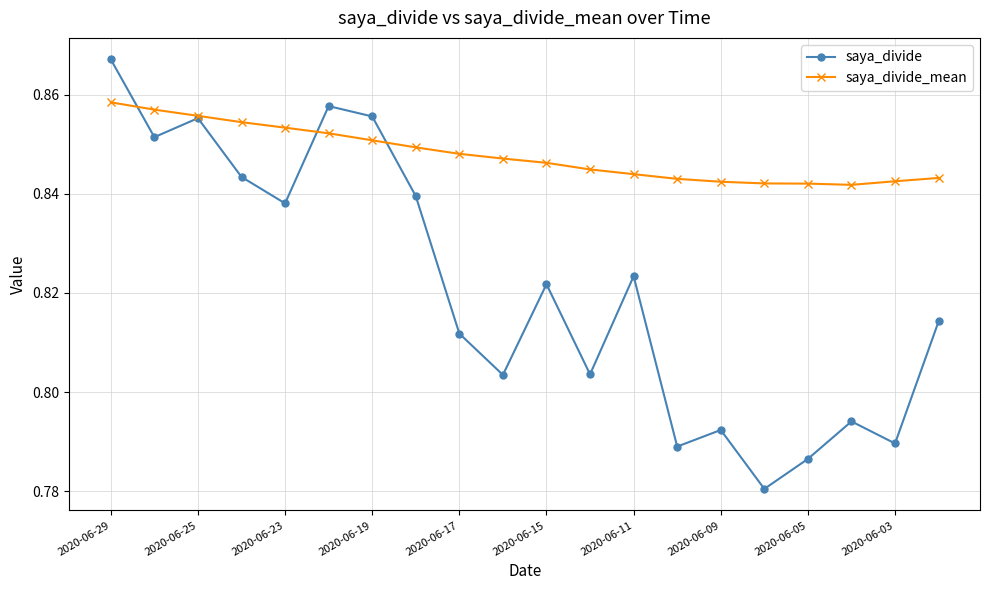

At how many categories does at least one series exceed 0?

20